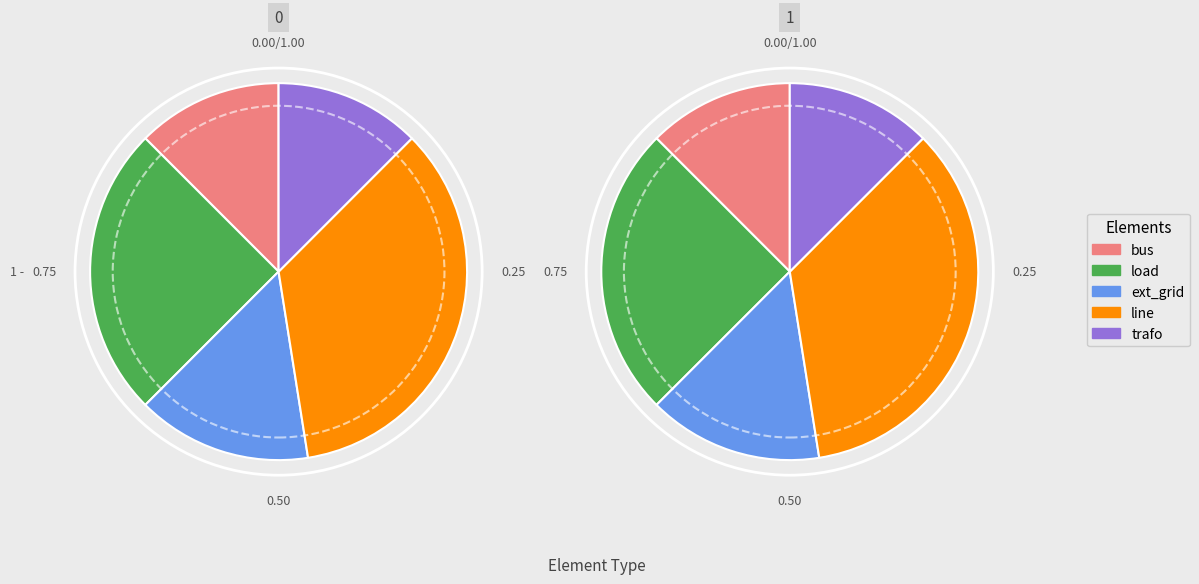

What is the change in value from ext_grid to trafo?

-1